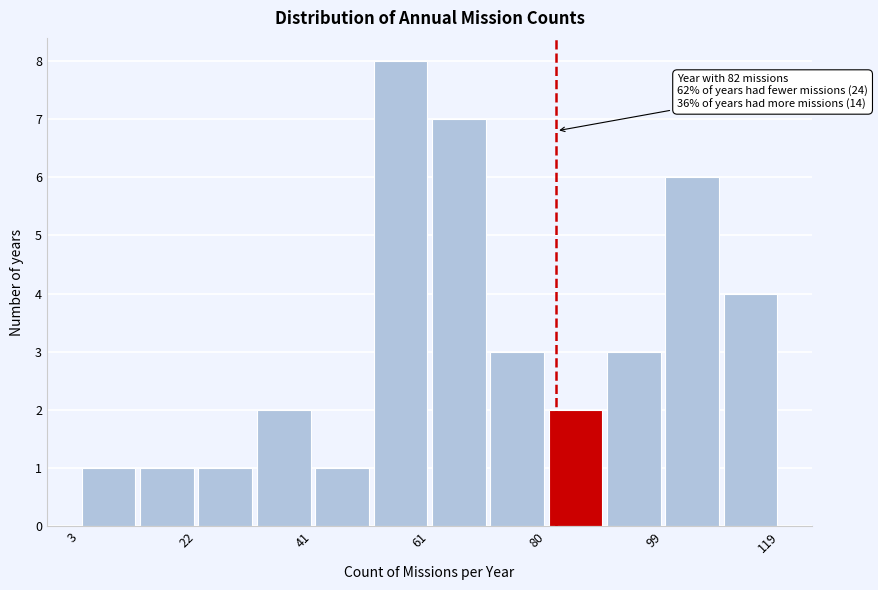

Over which range of the x-axis is the bar tallest?

52 to 62